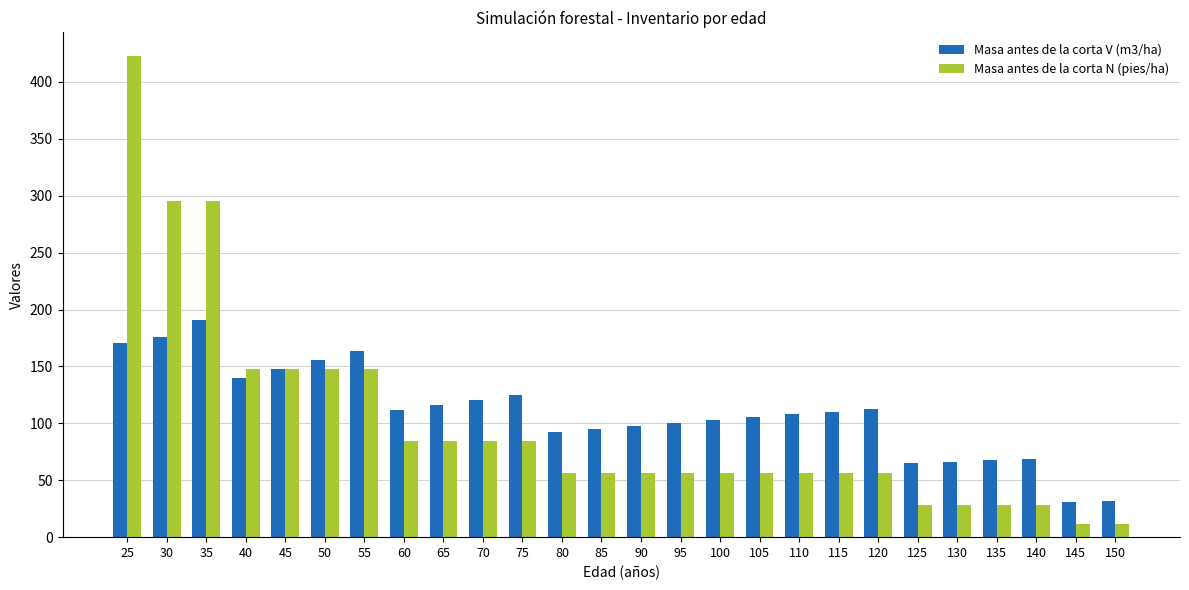

Between 65 and 140, which series saw the biggest shift?

Masa antes de la corta N (pies/ha)